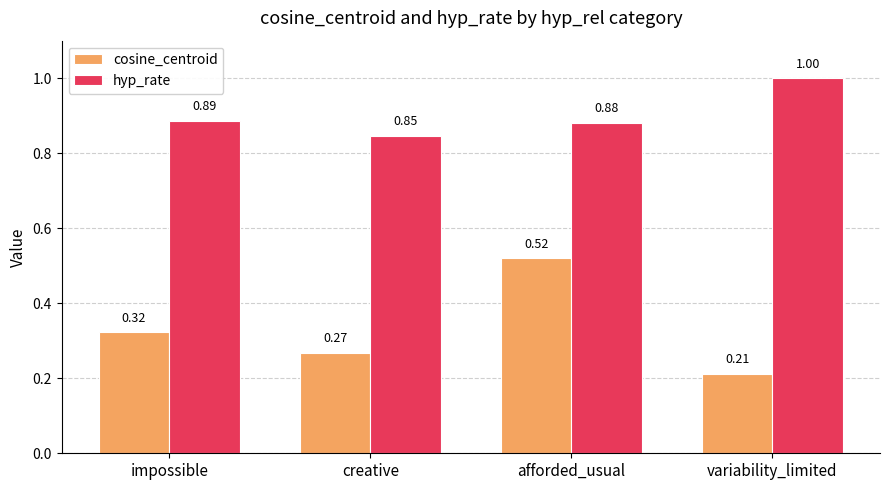

At which label is cosine_centroid closest to 0?

variability_limited